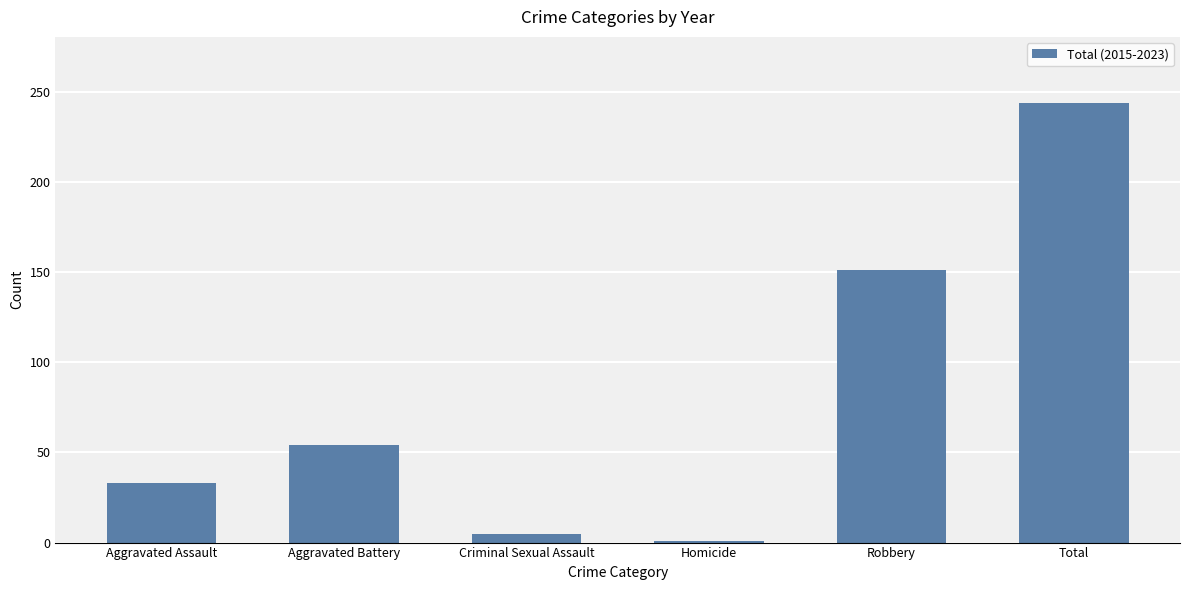

What position from the left is Aggravated Assault?

1